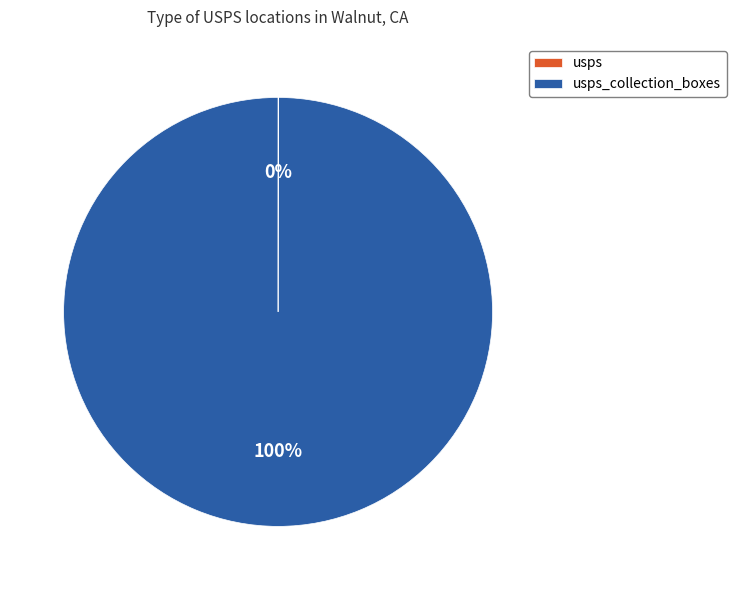

To the nearest percent, what is the average slice percentage?

50%